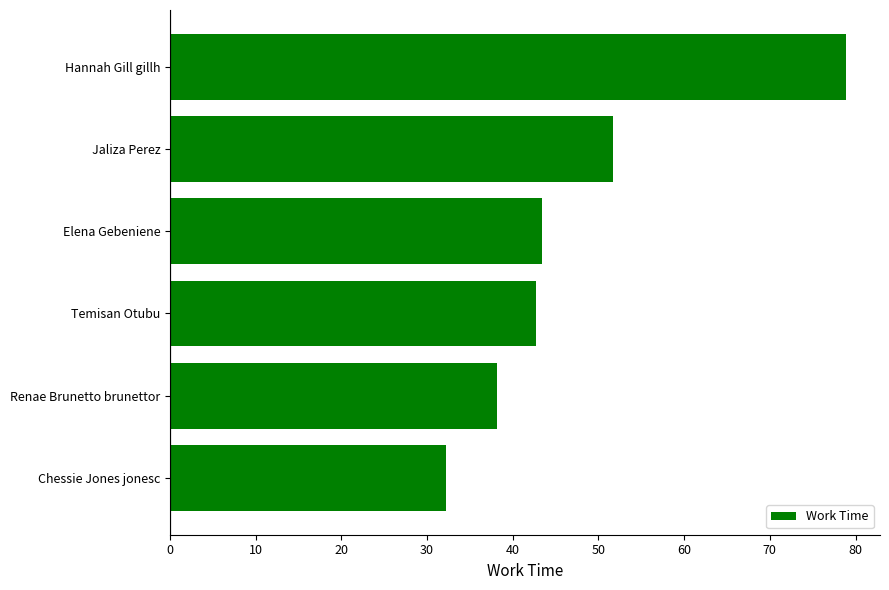

What is the average value?

47.9